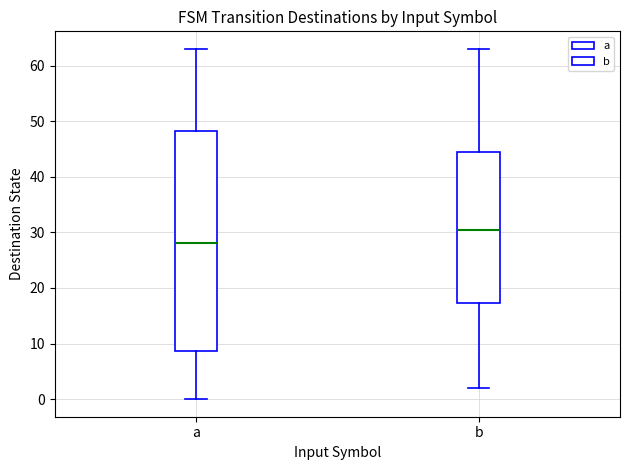

Which box has the lowest median line?

a